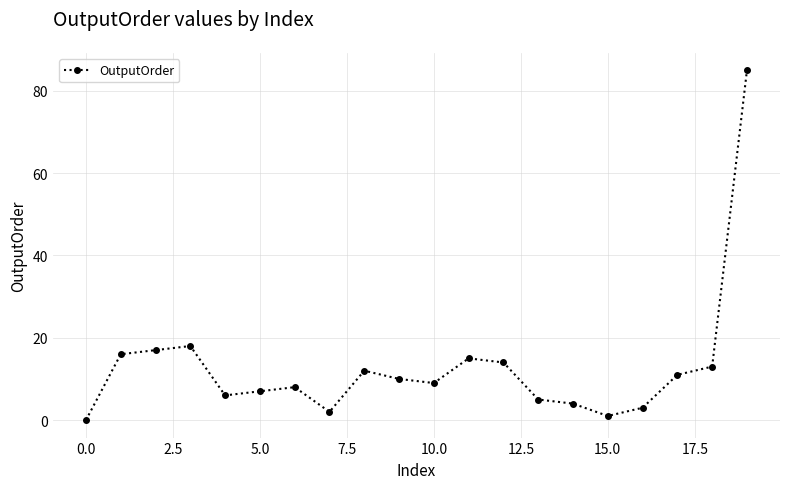

What is the greatest value displayed?

85